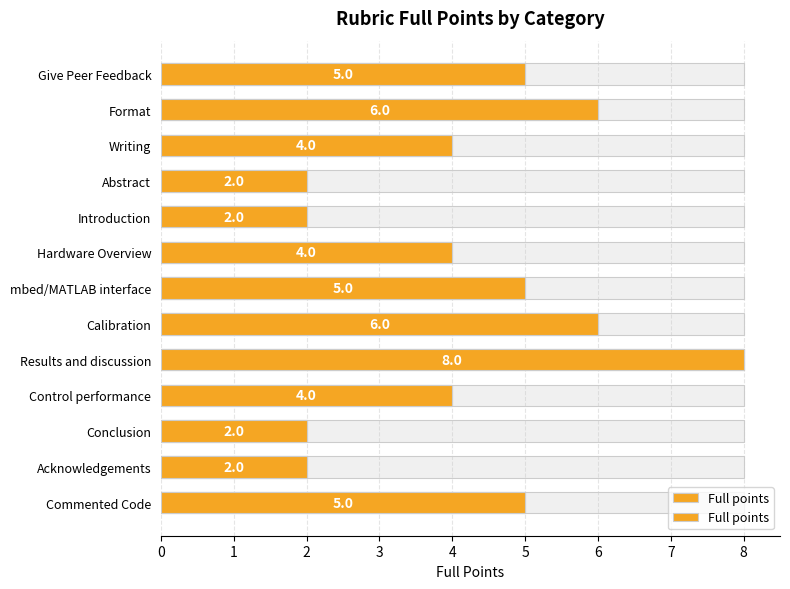

List the labels in order of value, smallest first.

Abstract, Introduction, Conclusion, Acknowledgements, Writing, Hardware Overview, Control performance, Give Peer Feedback, mbed/MATLAB interface, Commented Code, Format, Calibration, Results and discussion